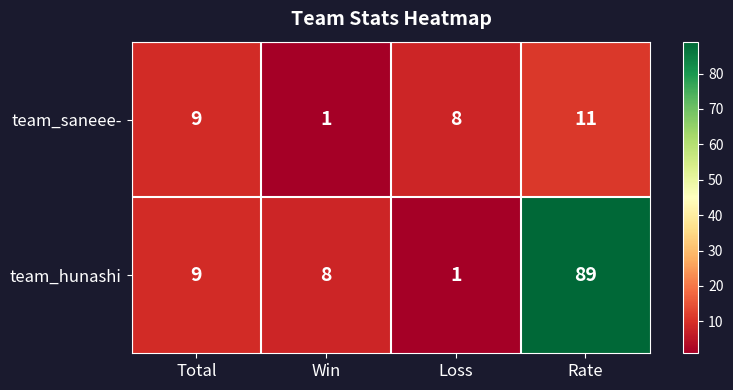

What value does the team_saneee- series have at Total, to the nearest 10?

10